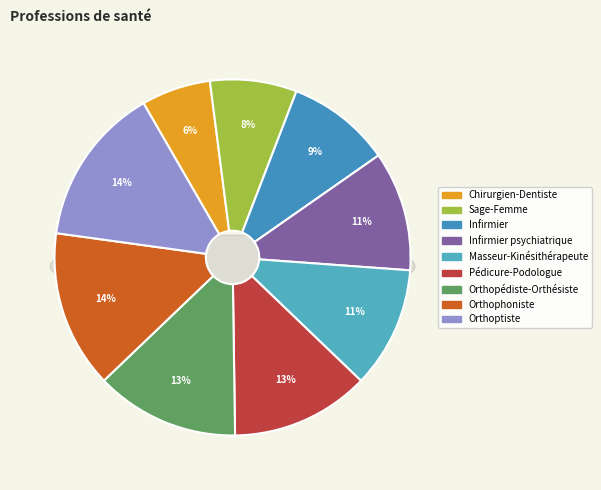

What is the smallest slice in the pie chart?

Chirurgien-Dentiste